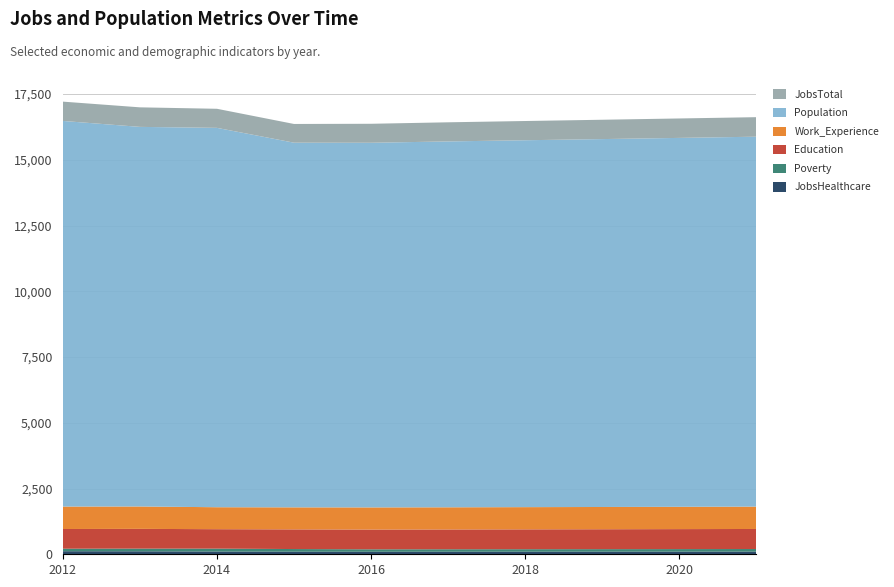

Reading left to right, transcribe all the data shown in this chart.

JobsHealthcare: 2012=116	2013=113	2014=105	2015=98	2016=96	2017=97	2018=98	2019=99	2020=100	2021=101
Poverty: 2012=96	2013=102	2014=110	2015=101	2016=93	2017=94	2018=95	2019=96	2020=97	2021=99
Education: 2012=749	2013=751	2014=739	2015=748	2016=752	2017=753	2018=755	2019=757	2020=760	2021=762
Work_Experience: 2012=853	2013=851	2014=835	2015=837	2016=841	2017=842	2018=844	2019=846	2020=848	2021=850
Population: 2012=14662	2013=14433	2014=14424	2015=13865	2016=13864	2017=13911	2018=13950	2019=13988	2020=14026	2021=14065
JobsTotal: 2012=734	2013=743	2014=725	2015=712	2016=722	2017=727	2018=731	2019=735	2020=739	2021=742